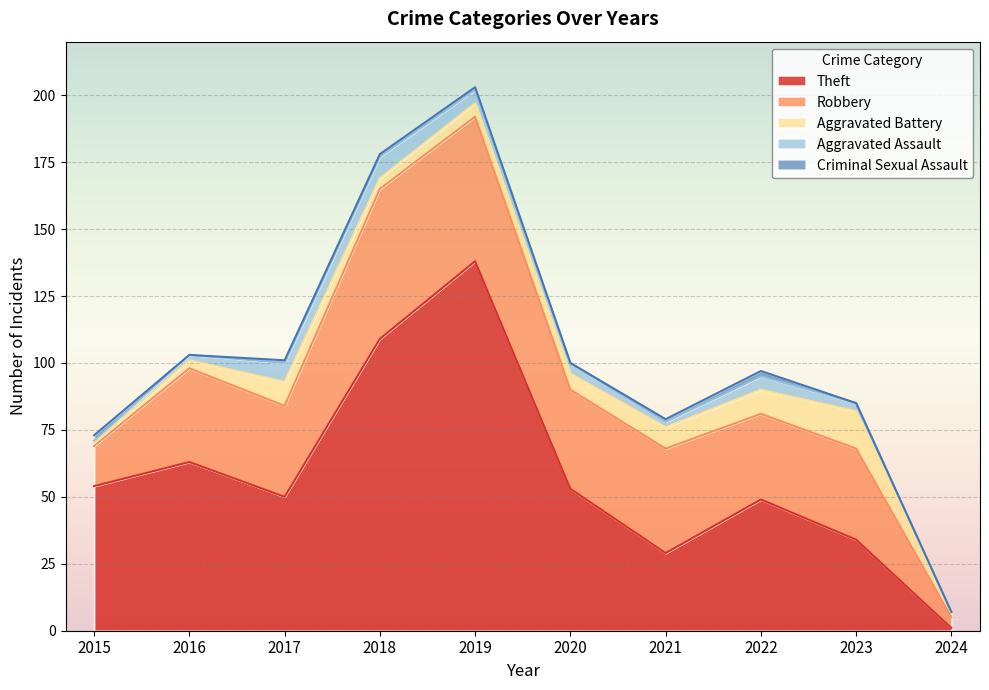

At which label does Theft first exceed 53?

2015